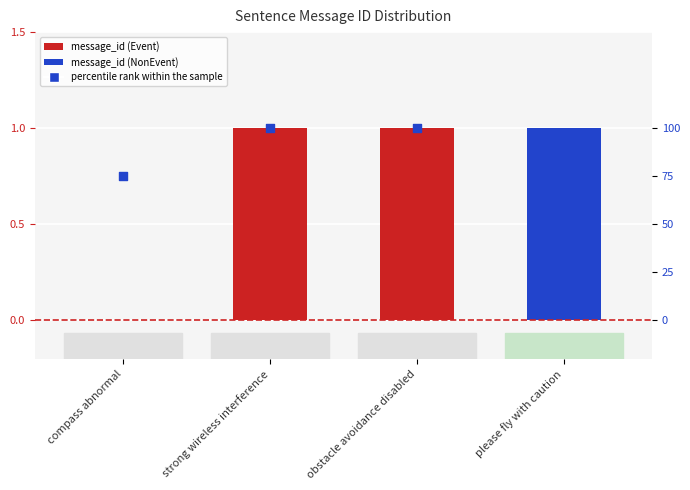

At how many categories does at least one series exceed 0?

4